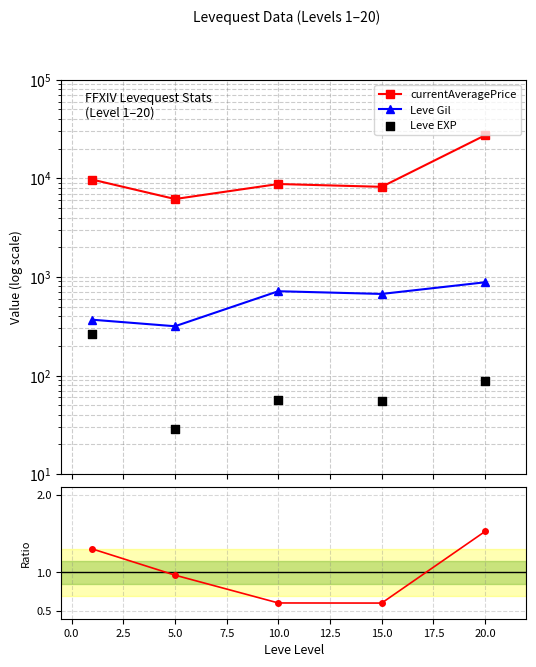

Which series contains the highest Y value?

currentAveragePrice